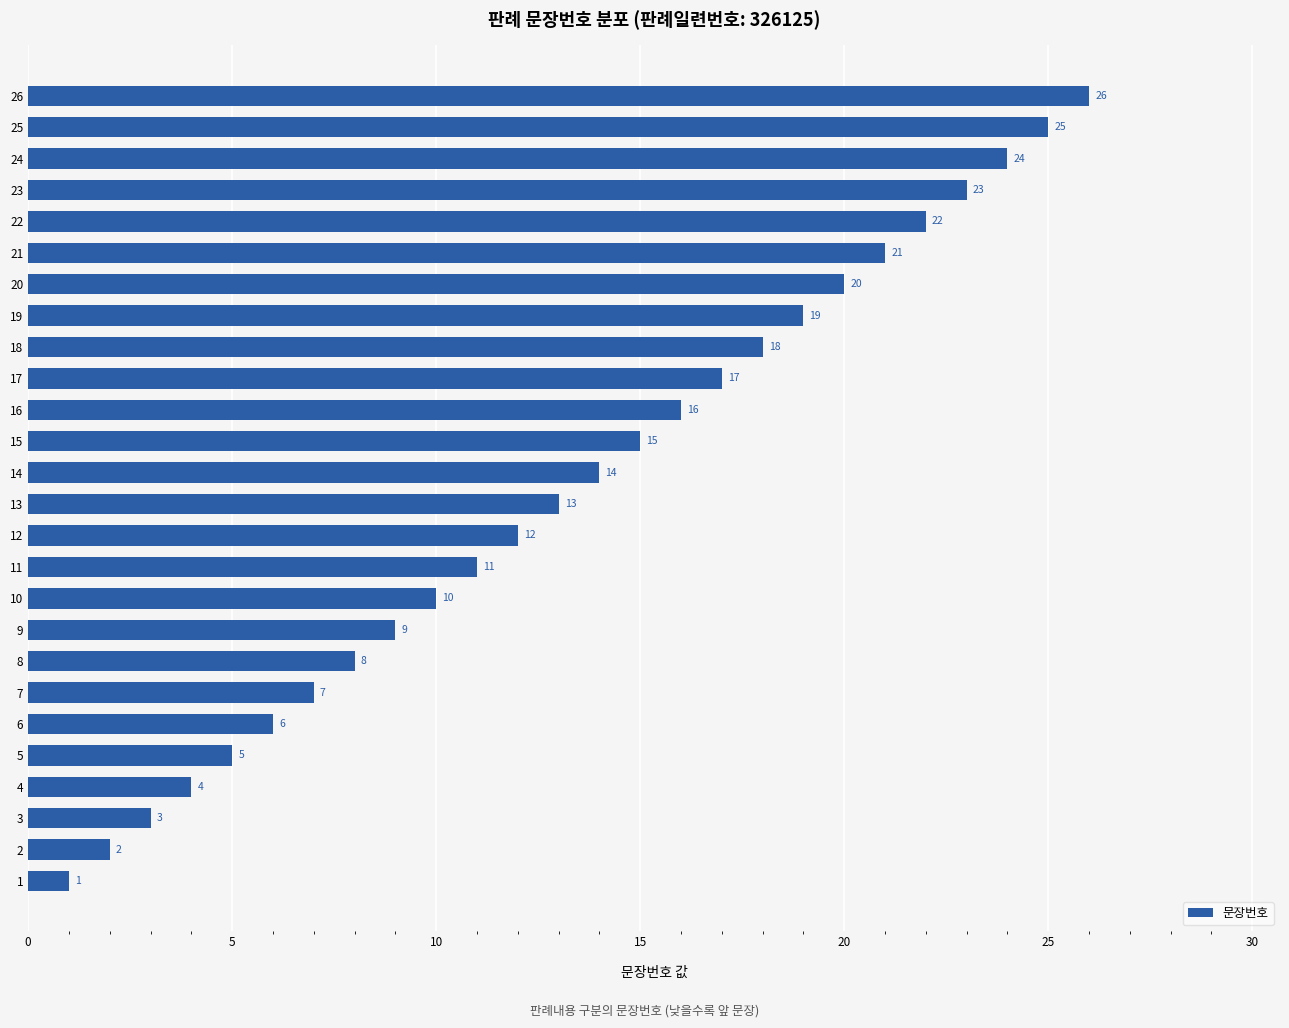

Which has a higher value, 15 or 14?

15